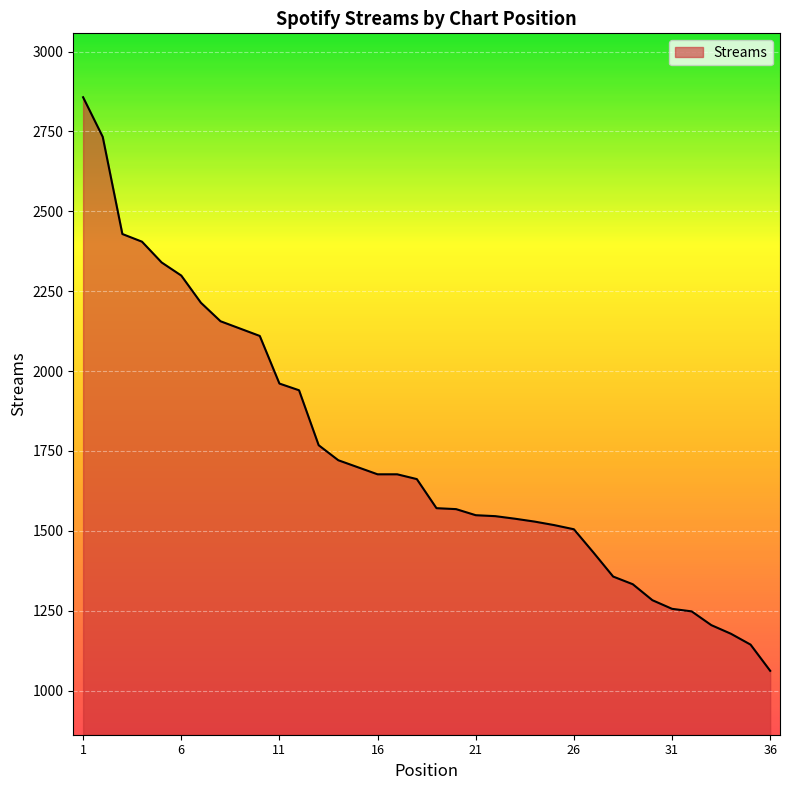

What is the maximum value shown in the chart?

2857